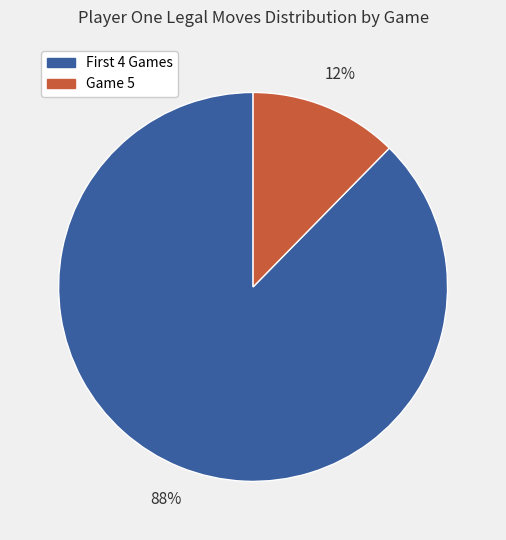

True or false: Game 5 accounts for 24% of the total.

False